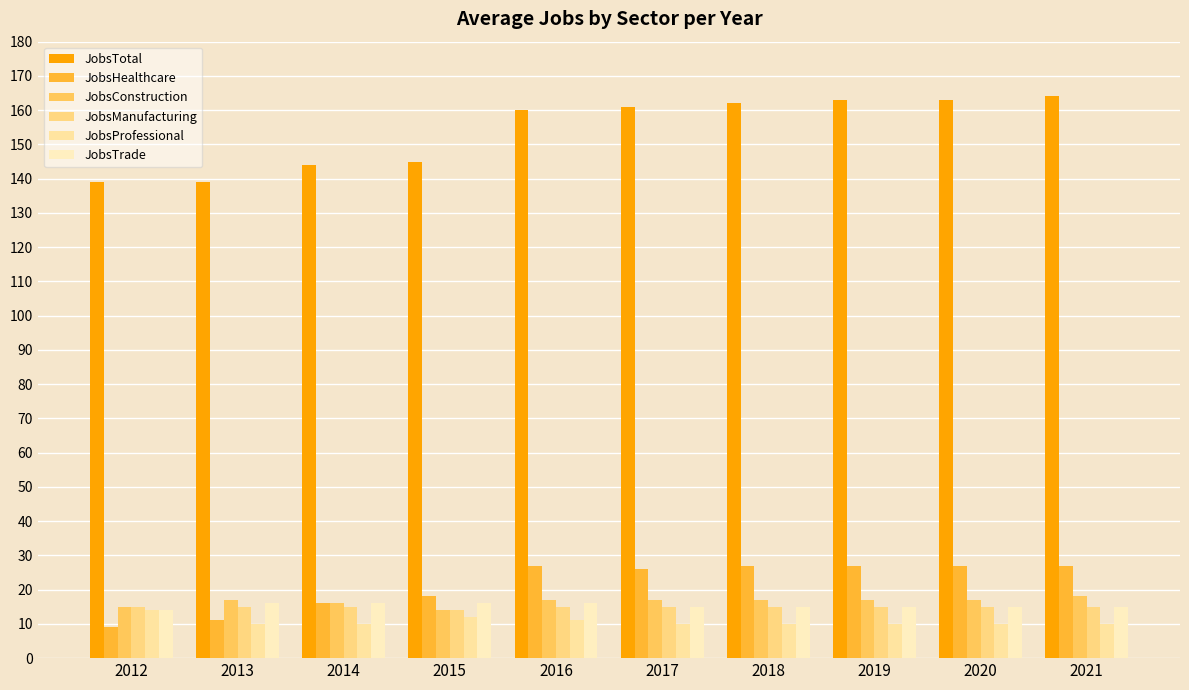

Rank the series by their maximum value, from lowest to highest.

JobsProfessional, JobsManufacturing, JobsTrade, JobsConstruction, JobsHealthcare, JobsTotal